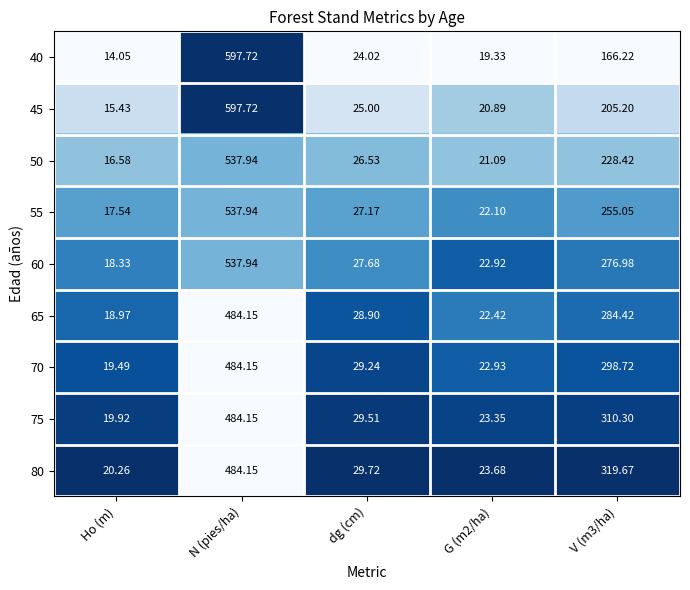

How many data points does each series have?

5